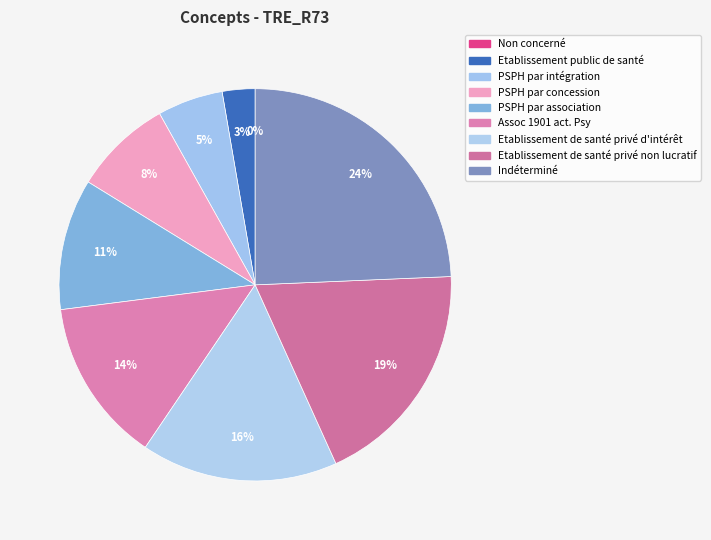

To the nearest percent, what is the average slice percentage?

11%